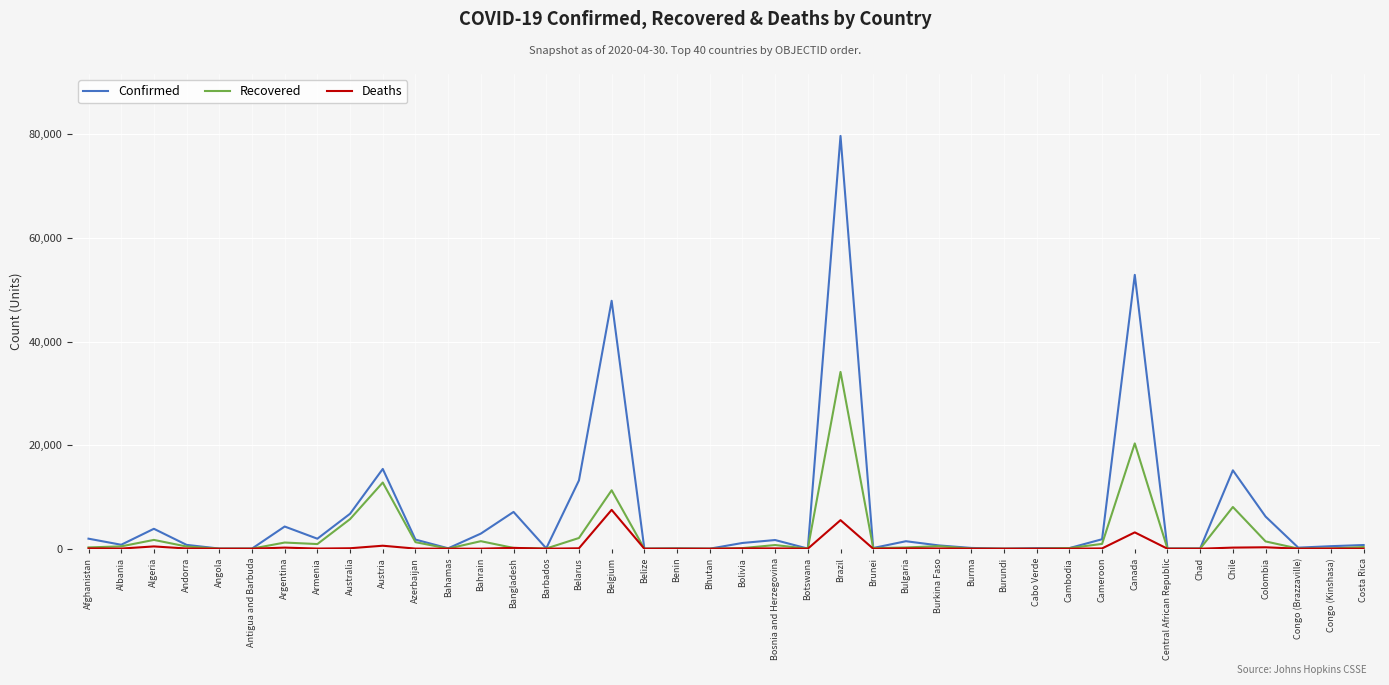

At which category does the chart reach its peak across all series?

Brazil